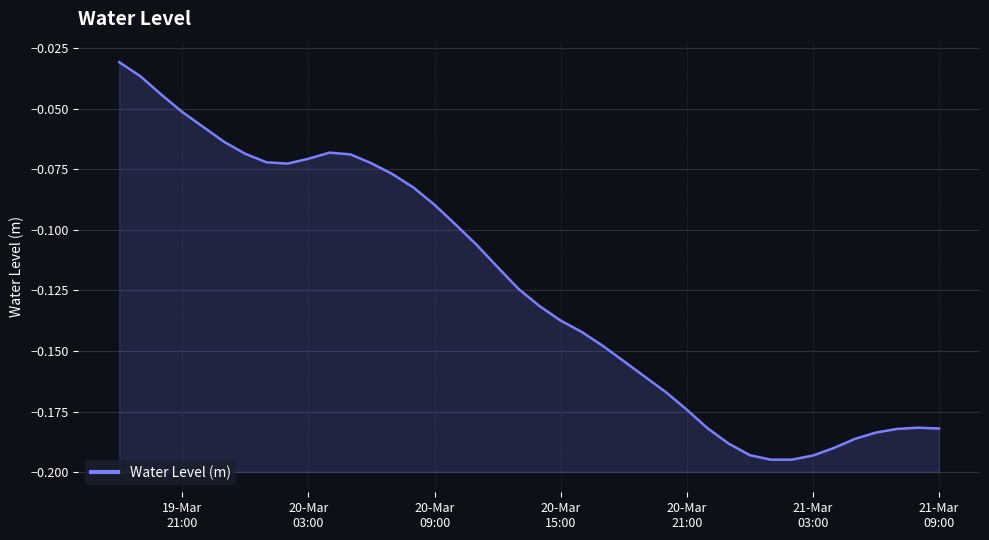

How many interior local peaks (higher than both neighbors) does the data have?

2